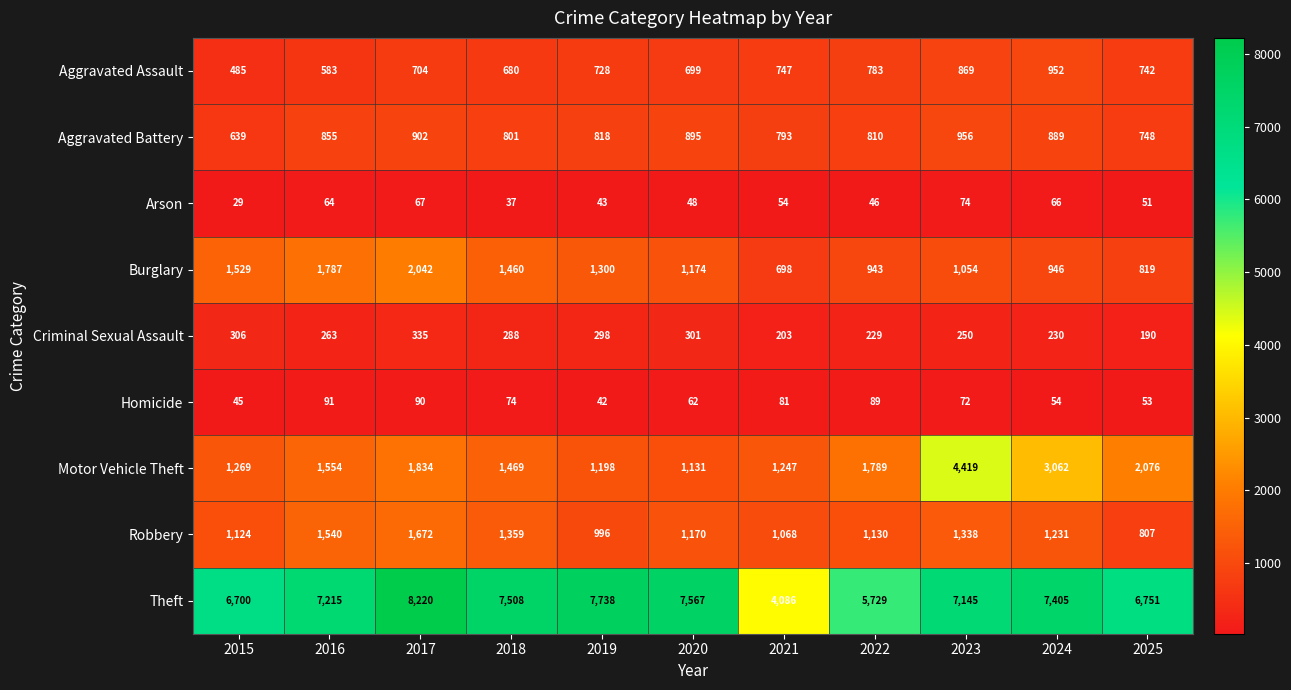

List the labels in order of Homicide value, largest first.

2016, 2017, 2022, 2021, 2018, 2023, 2020, 2024, 2025, 2015, 2019